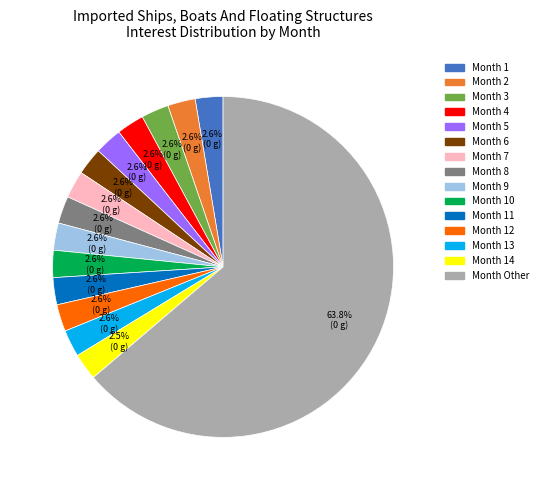

Count the number of slices in the pie.

15